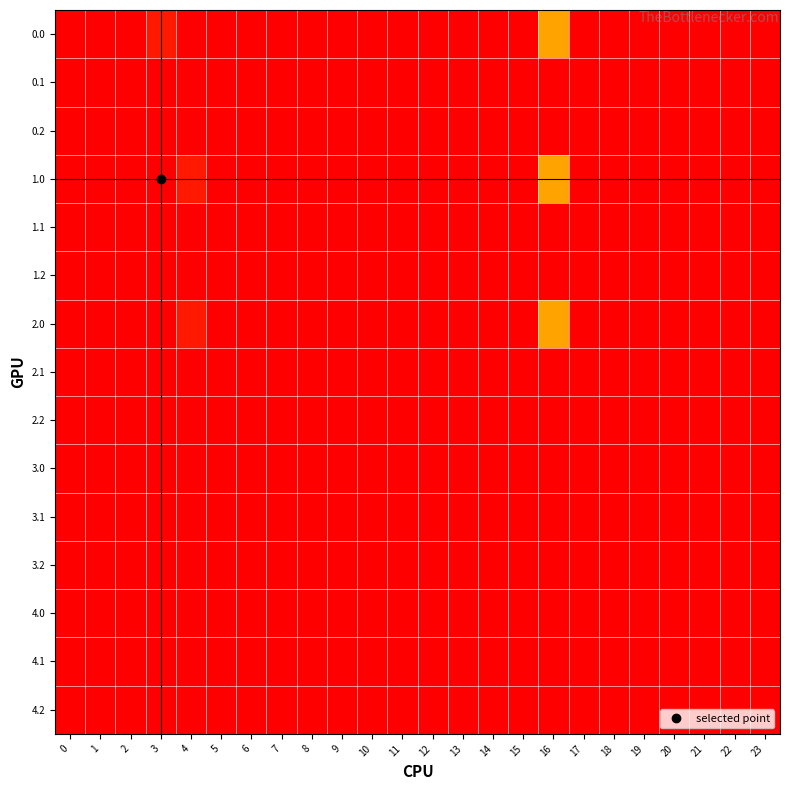

Reading left to right, what are all the values shown in this chart?

0.0: 0=0.0	1=0.0	2=0.0	3=49.3	4=51.0	5=51.0	6=0.0	7=0.0	8=0.0	9=0.0	10=0.0	11=0.0	12=0.0	13=0.0	14=0.0	15=0.0	16=10.9	17=0.0	18=0.0	19=0.0	20=0.0	21=0.0	22=0.0	23=0.0
0.1: 0=0.0	1=0.0	2=0.0	3=0.0	4=0.0	5=0.0	6=0.0	7=0.0	8=0.0	9=0.0	10=0.0	11=0.0	12=0.0	13=0.0	14=0.0	15=0.0	16=0.0	17=0.0	18=0.0	19=0.0	20=0.0	21=0.0	22=0.0	23=0.0
0.2: 0=0.0	1=0.0	2=0.0	3=0.0	4=0.0	5=0.0	6=0.0	7=0.0	8=0.0	9=0.0	10=0.0	11=0.0	12=0.0	13=0.0	14=0.0	15=0.0	16=0.0	17=0.0	18=0.0	19=0.0	20=0.0	21=0.0	22=0.0	23=0.0
1.0: 0=0.0	1=0.0	2=0.0	3=51.0	4=49.3	5=0.0	6=51.0	7=0.0	8=0.0	9=0.0	10=0.0	11=0.0	12=0.0	13=0.0	14=0.0	15=0.0	16=10.9	17=0.0	18=0.0	19=0.0	20=0.0	21=0.0	22=0.0	23=0.0
1.1: 0=0.0	1=0.0	2=0.0	3=0.0	4=0.0	5=0.0	6=0.0	7=0.0	8=0.0	9=0.0	10=0.0	11=0.0	12=0.0	13=0.0	14=0.0	15=0.0	16=0.0	17=0.0	18=0.0	19=0.0	20=0.0	21=0.0	22=0.0	23=0.0
1.2: 0=0.0	1=0.0	2=0.0	3=0.0	4=0.0	5=0.0	6=0.0	7=0.0	8=0.0	9=0.0	10=0.0	11=0.0	12=0.0	13=0.0	14=0.0	15=0.0	16=0.0	17=0.0	18=0.0	19=0.0	20=0.0	21=0.0	22=0.0	23=0.0
2.0: 0=0.0	1=0.0	2=0.0	3=51.0	4=49.3	5=0.0	6=51.0	7=0.0	8=0.0	9=0.0	10=0.0	11=0.0	12=0.0	13=0.0	14=0.0	15=0.0	16=10.9	17=0.0	18=0.0	19=0.0	20=0.0	21=0.0	22=0.0	23=0.0
2.1: 0=0.0	1=0.0	2=0.0	3=0.0	4=0.0	5=0.0	6=0.0	7=0.0	8=0.0	9=0.0	10=0.0	11=0.0	12=0.0	13=0.0	14=0.0	15=0.0	16=0.0	17=0.0	18=0.0	19=0.0	20=0.0	21=0.0	22=0.0	23=0.0
2.2: 0=0.0	1=0.0	2=0.0	3=0.0	4=0.0	5=0.0	6=0.0	7=0.0	8=0.0	9=0.0	10=0.0	11=0.0	12=0.0	13=0.0	14=0.0	15=0.0	16=0.0	17=0.0	18=0.0	19=0.0	20=0.0	21=0.0	22=0.0	23=0.0
3.0: 0=0.0	1=0.0	2=0.0	3=0.0	4=0.0	5=0.0	6=0.0	7=0.0	8=0.0	9=0.0	10=0.0	11=0.0	12=0.0	13=0.0	14=0.0	15=0.0	16=0.0	17=0.0	18=0.0	19=0.0	20=0.0	21=0.0	22=0.0	23=0.0
3.1: 0=0.0	1=0.0	2=0.0	3=0.0	4=0.0	5=0.0	6=0.0	7=0.0	8=0.0	9=0.0	10=0.0	11=0.0	12=0.0	13=0.0	14=0.0	15=0.0	16=0.0	17=0.0	18=0.0	19=0.0	20=0.0	21=0.0	22=0.0	23=0.0
3.2: 0=0.0	1=0.0	2=0.0	3=0.0	4=0.0	5=0.0	6=0.0	7=0.0	8=0.0	9=0.0	10=0.0	11=0.0	12=0.0	13=0.0	14=0.0	15=0.0	16=0.0	17=0.0	18=0.0	19=0.0	20=0.0	21=0.0	22=0.0	23=0.0
4.0: 0=0.0	1=0.0	2=0.0	3=0.0	4=0.0	5=0.0	6=0.0	7=0.0	8=0.0	9=0.0	10=0.0	11=0.0	12=0.0	13=0.0	14=0.0	15=0.0	16=0.0	17=0.0	18=0.0	19=0.0	20=0.0	21=0.0	22=0.0	23=0.0
4.1: 0=0.0	1=0.0	2=0.0	3=0.0	4=0.0	5=0.0	6=0.0	7=0.0	8=0.0	9=0.0	10=0.0	11=0.0	12=0.0	13=0.0	14=0.0	15=0.0	16=0.0	17=0.0	18=0.0	19=0.0	20=0.0	21=0.0	22=0.0	23=0.0
4.2: 0=0.0	1=0.0	2=0.0	3=0.0	4=0.0	5=0.0	6=0.0	7=0.0	8=0.0	9=0.0	10=0.0	11=0.0	12=0.0	13=0.0	14=0.0	15=0.0	16=0.0	17=0.0	18=0.0	19=0.0	20=0.0	21=0.0	22=0.0	23=0.0